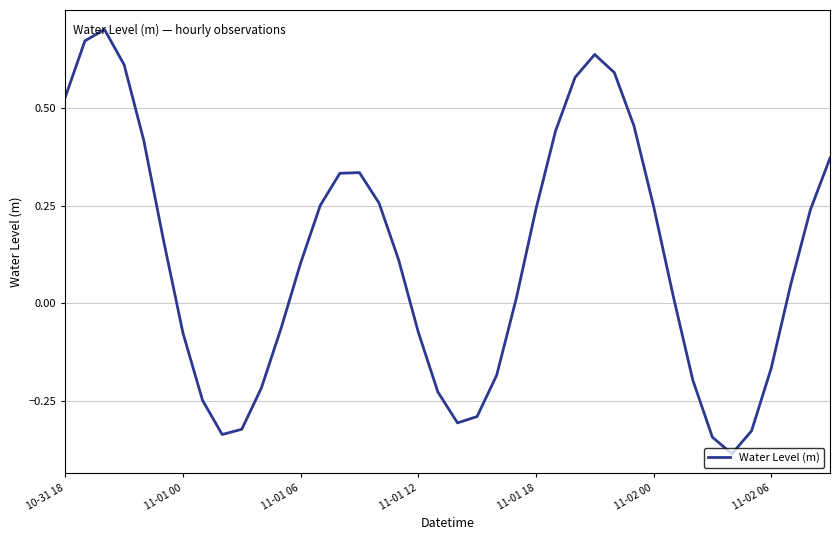

What is the sum of all values?

4.6